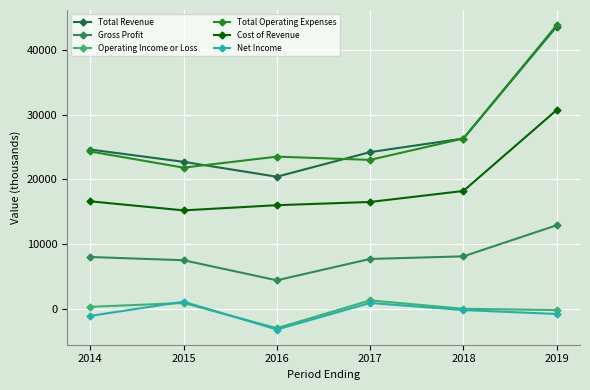

At 2018, list the series in order from smallest to largest.

Net Income, Operating Income or Loss, Gross Profit, Cost of Revenue, Total Revenue, Total Operating Expenses